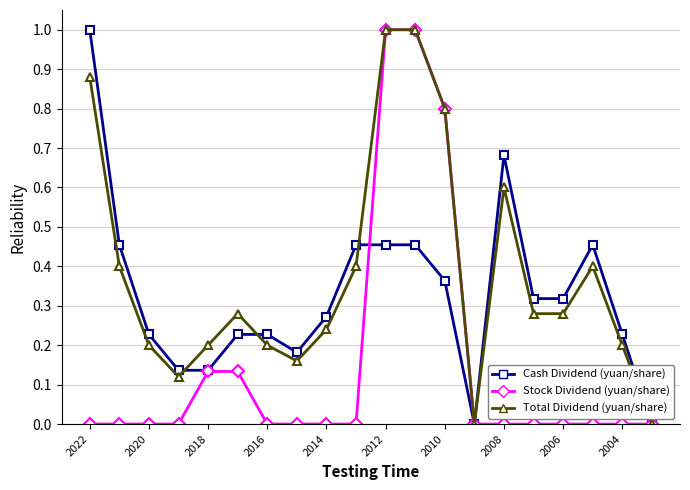

What is the maximum value for Stock Dividend (yuan/share)?

1.0